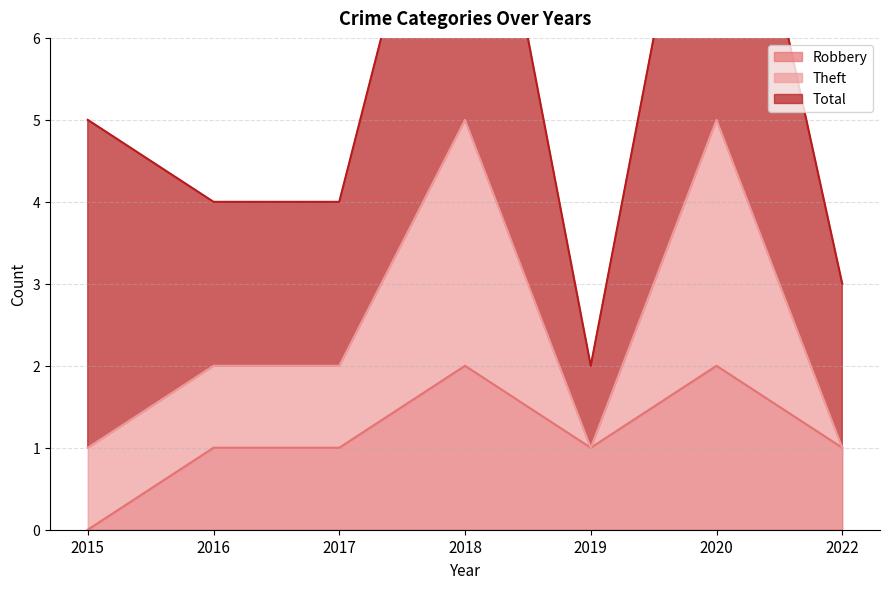

True or false: Robbery has a value of 1 at 2022.

True